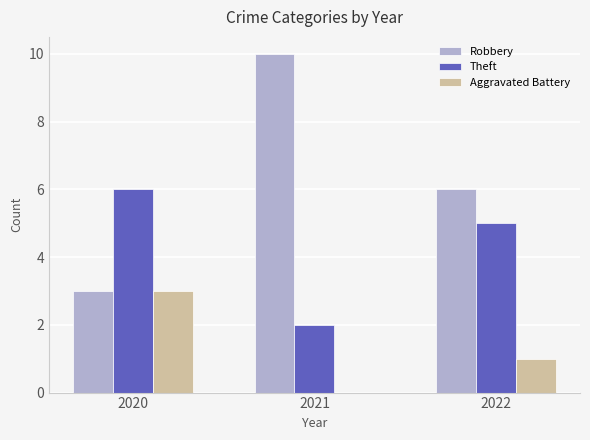

What is the sum of the Aggravated Battery values at 2021 and 2020?

3